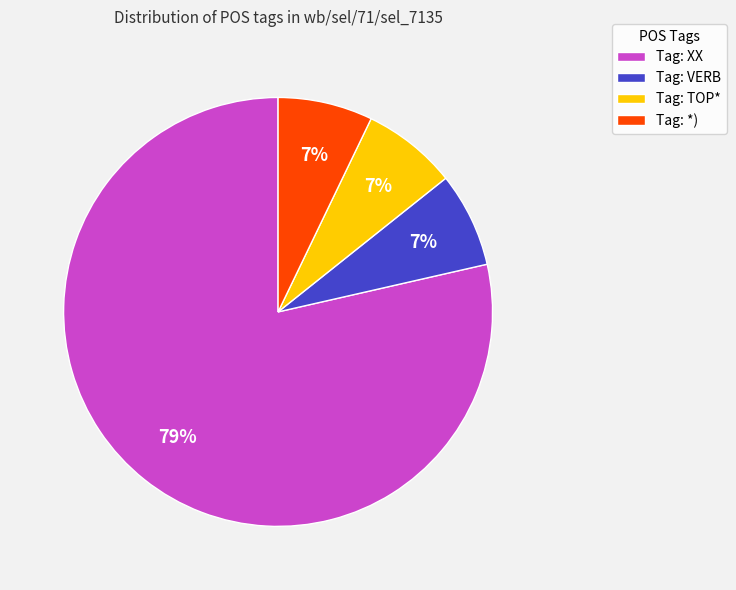

Is Tag: XX the majority of the pie?

Yes